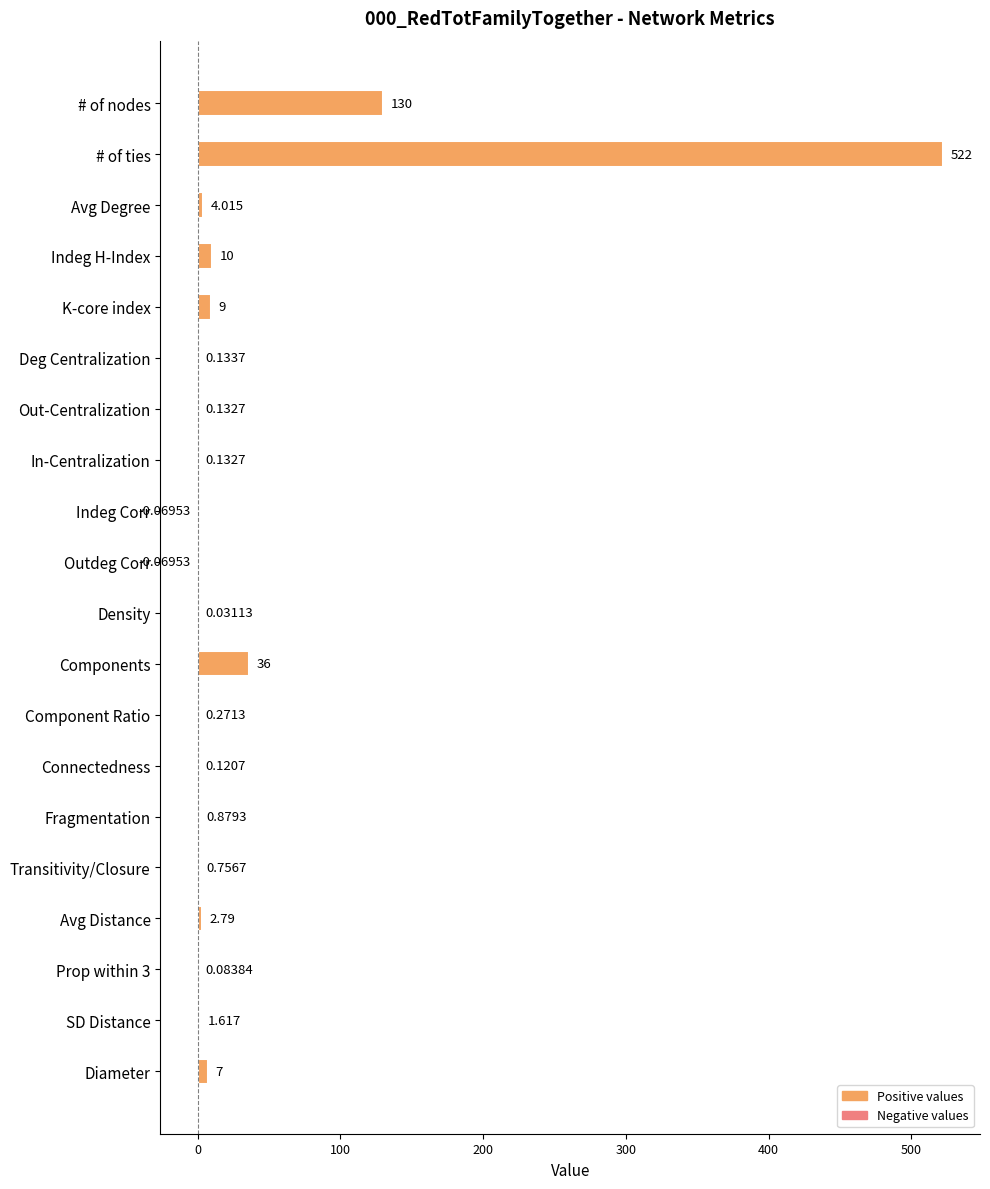

Which label corresponds to the largest value in the chart?

# of ties